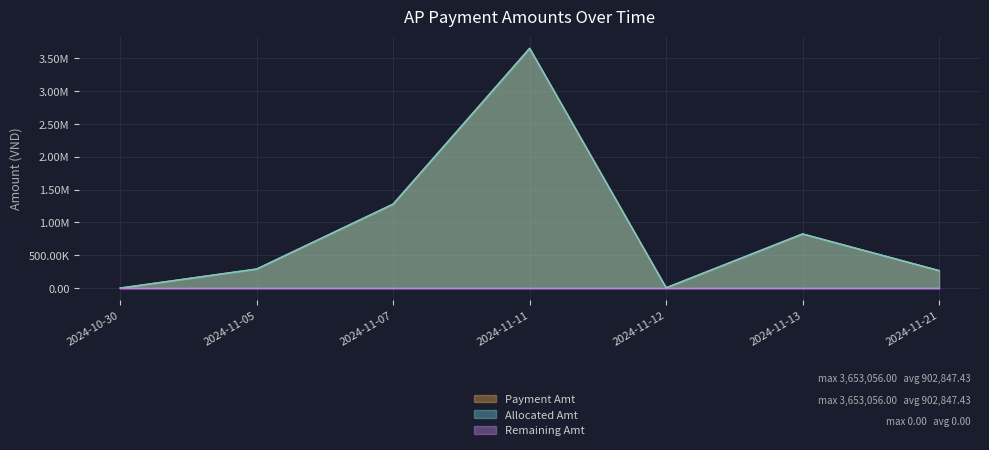

What is the value of the Allocated Amt point at the 7th from the left?

266336